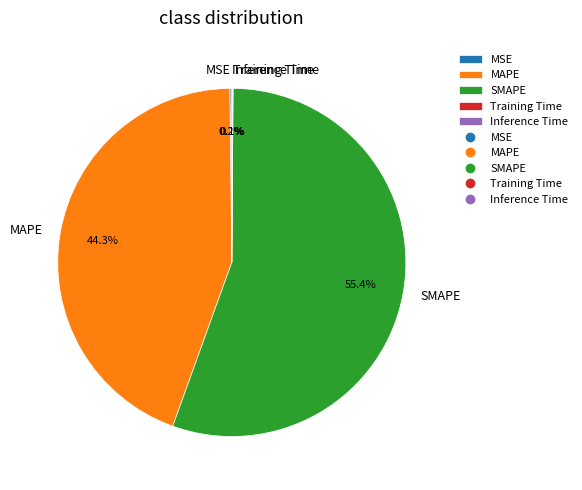

To the nearest percent, what is the average slice percentage?

20%